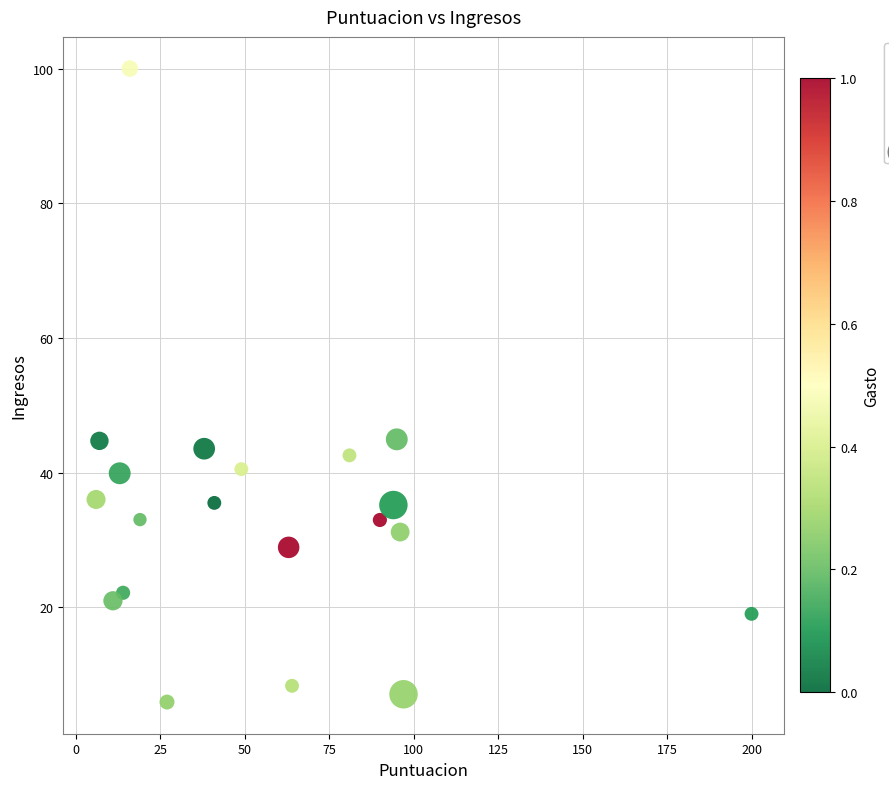

What is the range of X values (max minus min)?

194.0